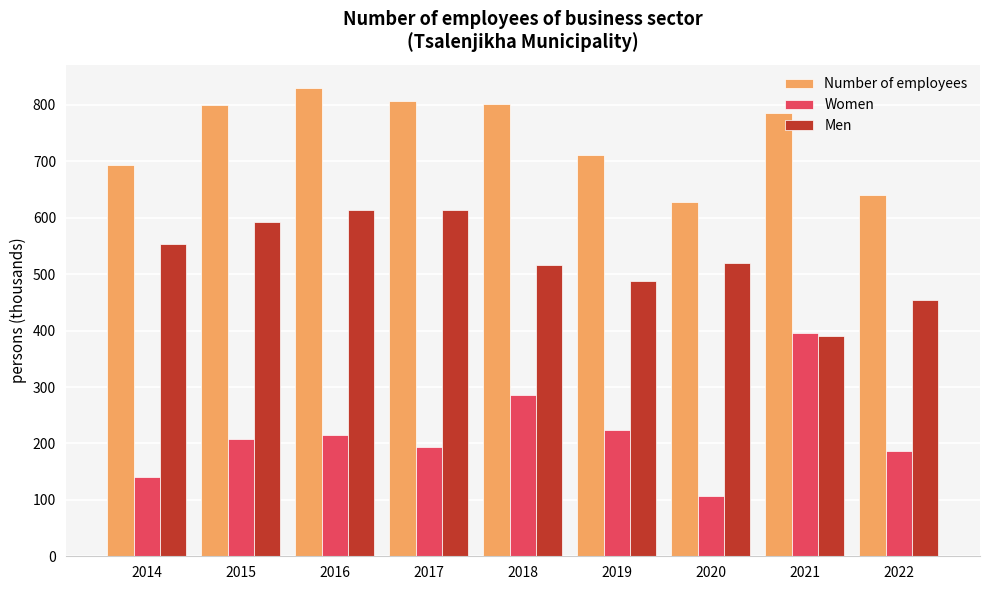

The Number of employees series shows 1236.3 at 2015. True or false?

False